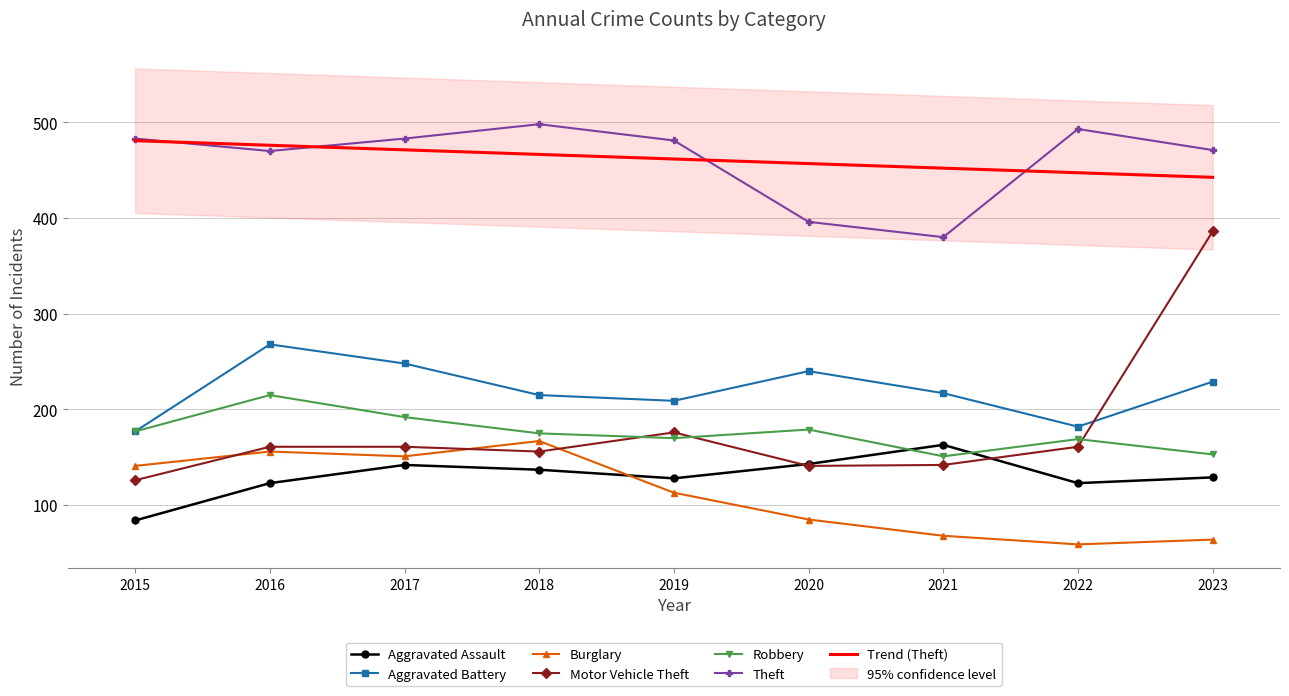

Between 2021 and 2022, which series saw the biggest shift?

Theft